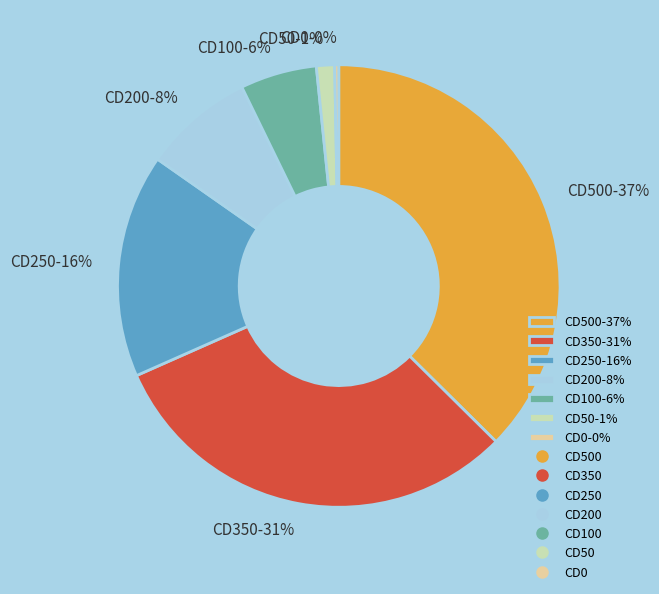

The CD100-6% slice represents 6% of the pie. True or false?

True